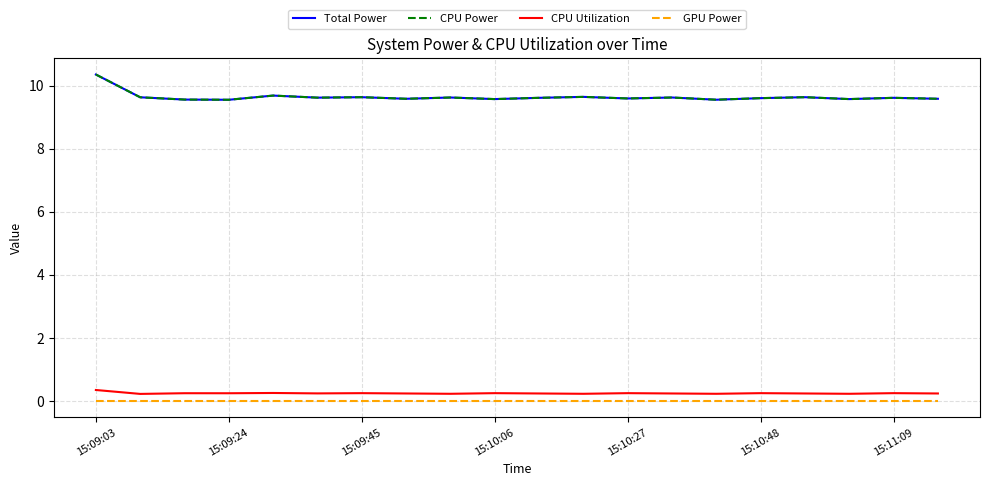

True or false: Total Power and GPU Power intersect in this chart.

False